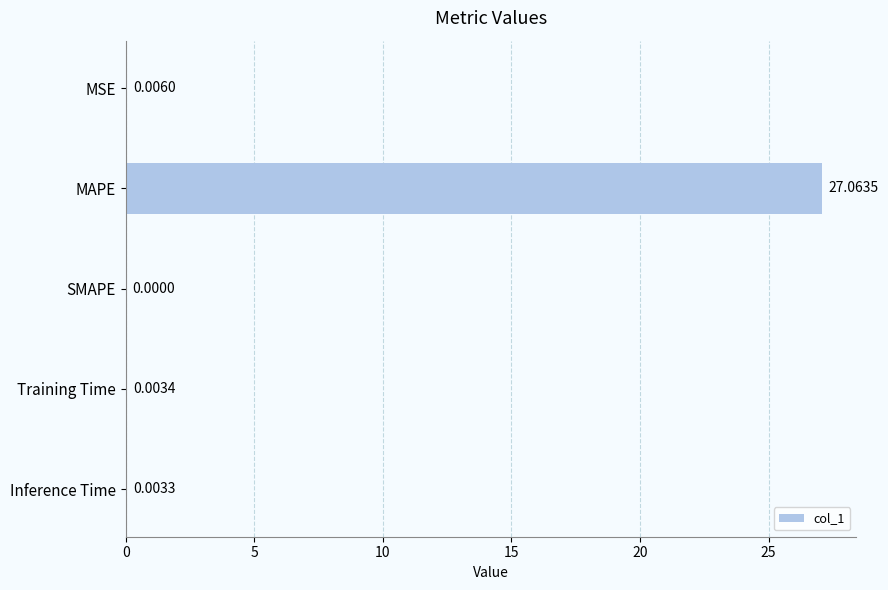

At which label is the value closest to 13?

MSE